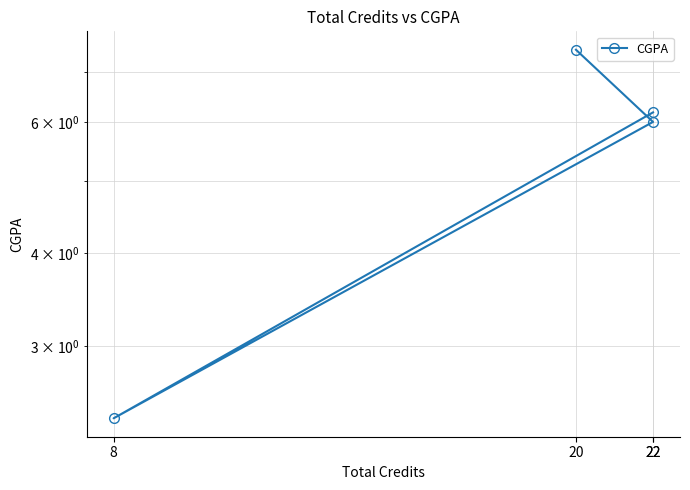

Is this an area chart (filled region under the line)?

No